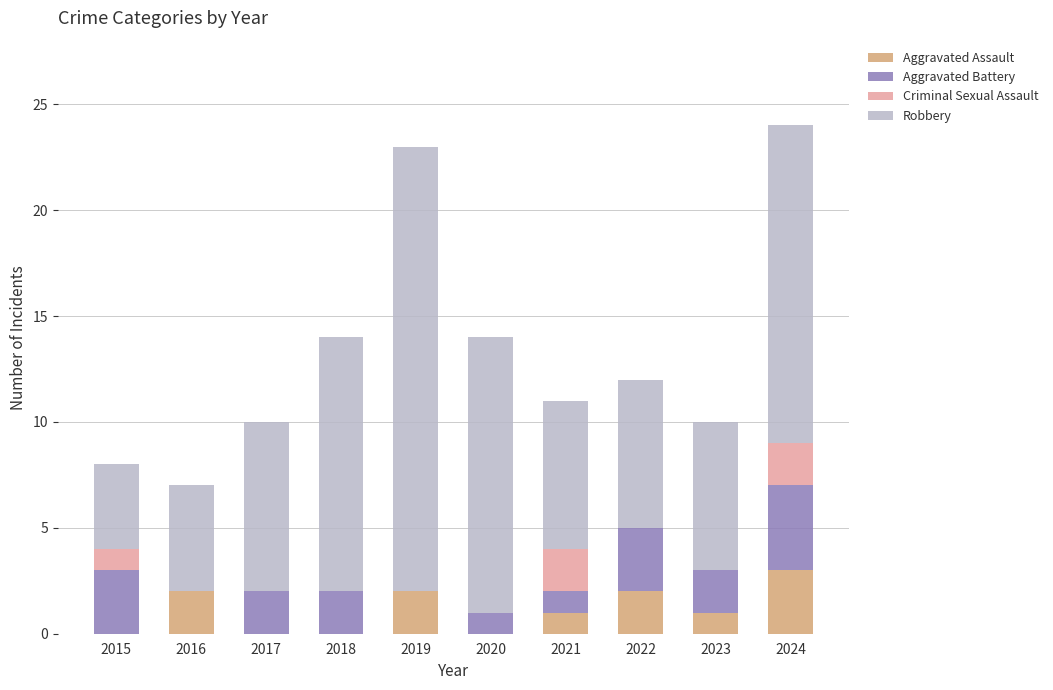

What is the approximate value of Aggravated Assault at 2024?

3